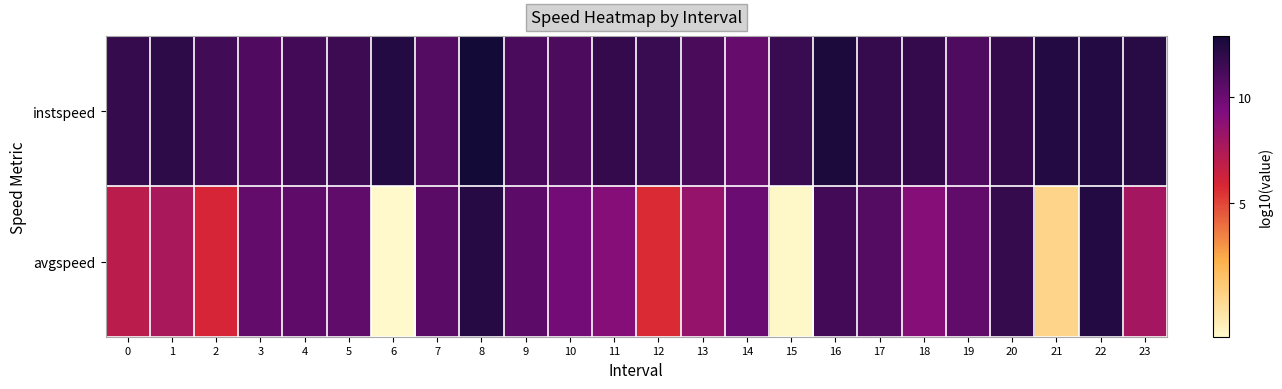

What is the total value across all series at 9?

2.1